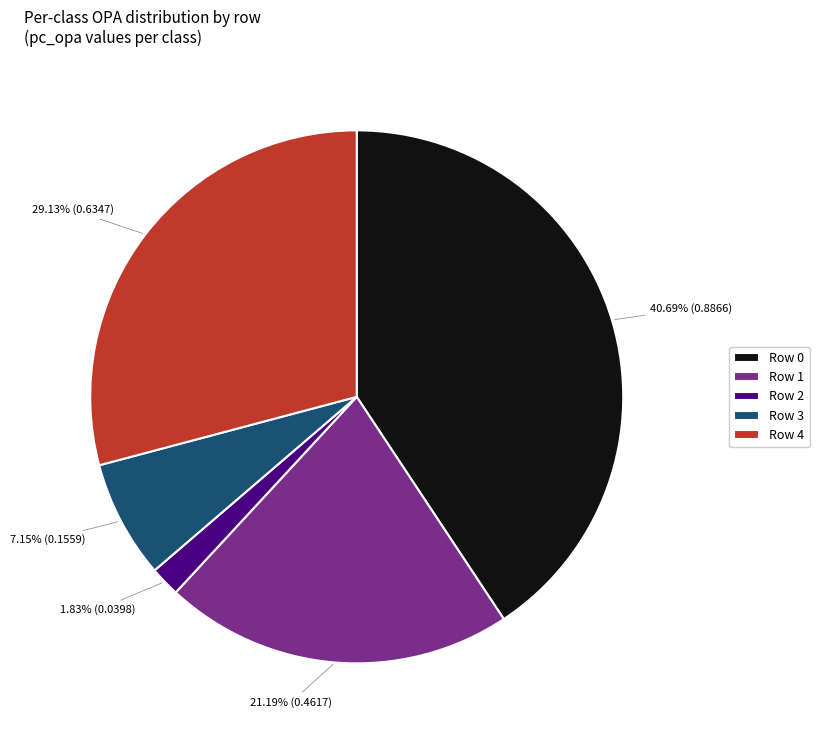

To the nearest percent, what is the difference between the Row 1 and Row 2 slice percentages?

19%